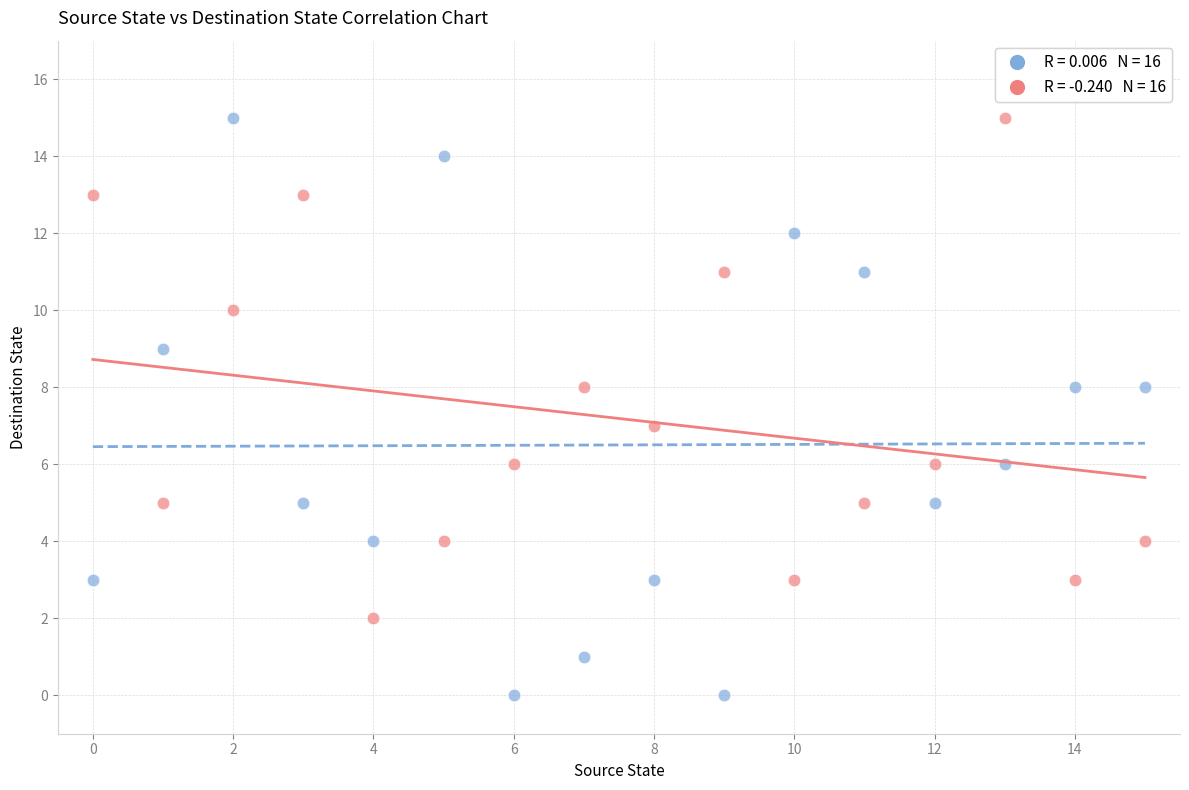

Across all data points, what is the range of Y values (max minus min)?

15